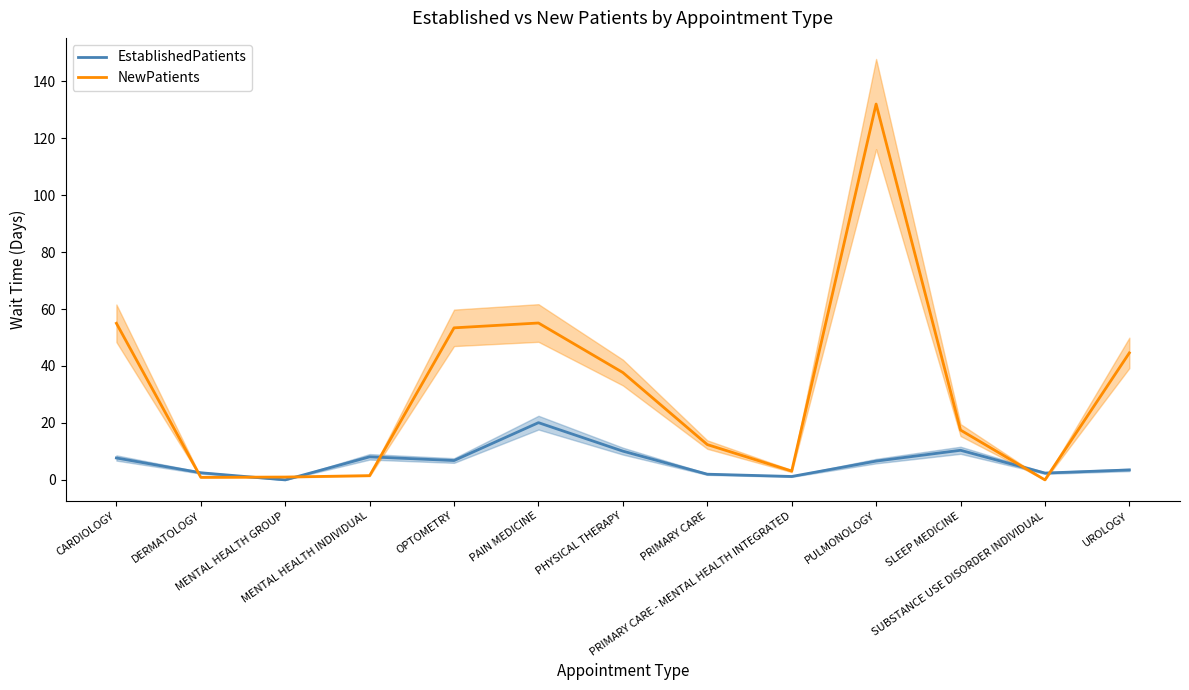

After their last crossing, which series has the higher values: NewPatients or EstablishedPatients?

NewPatients